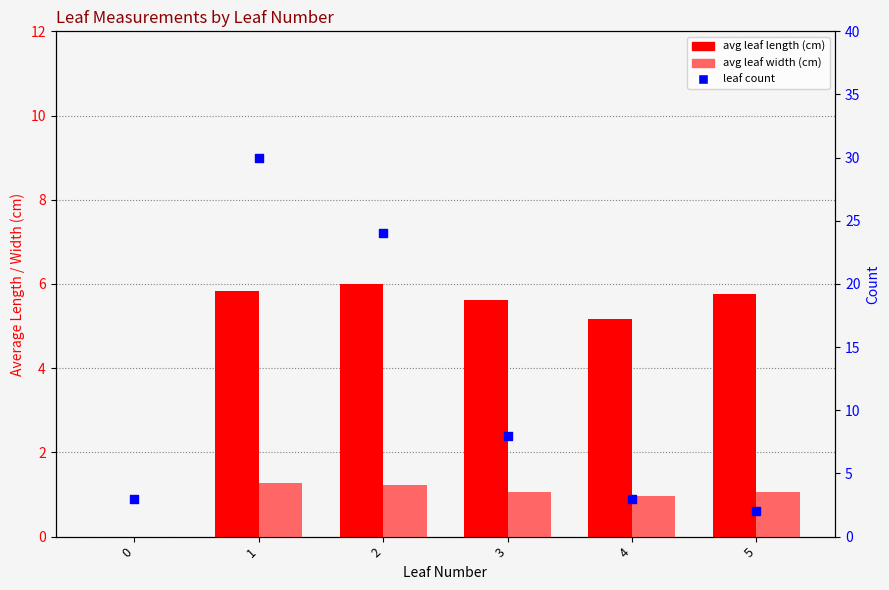

Which series has the widest spread of Y values?

leaf count